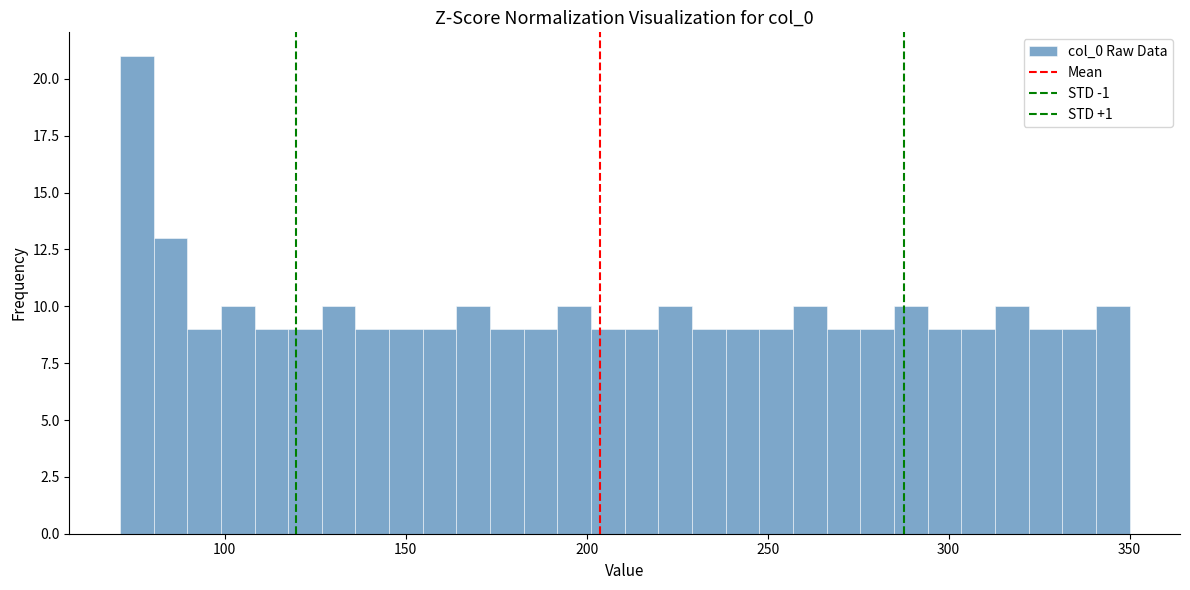

Read against the x-axis, roughly where is the centre of the tallest bar?

75